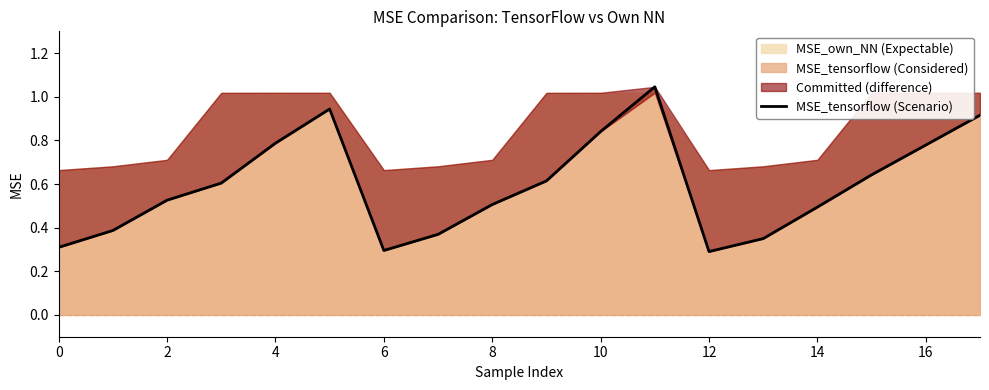

What is the minimum value shown in the chart?

0.3